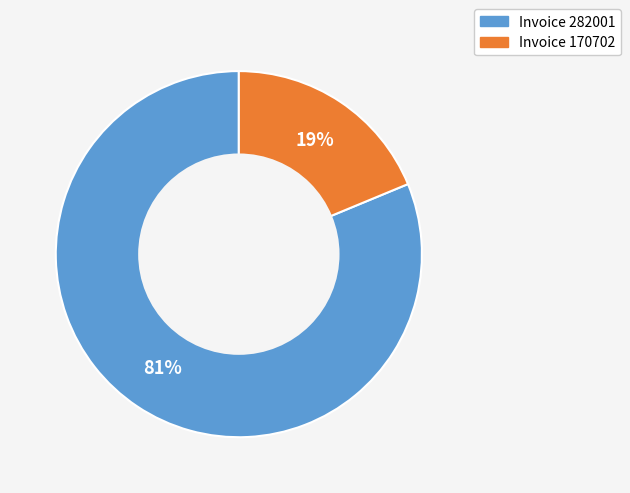

To the nearest percent, what is the average slice percentage?

50%